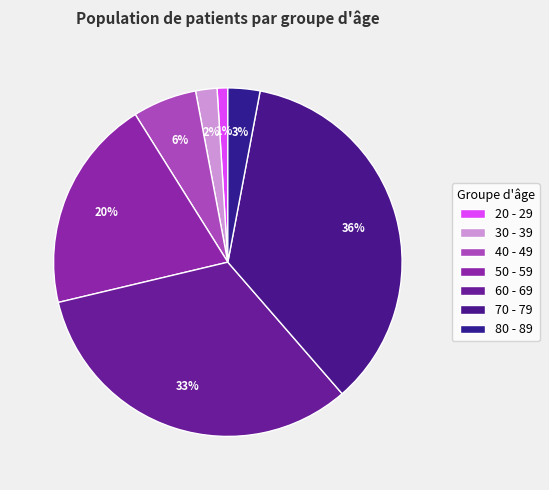

Count the number of slices in the pie.

7